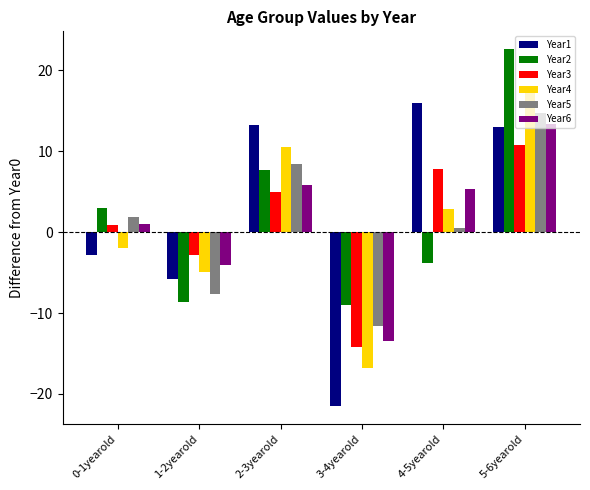

List the labels in order of Year4 value, largest first.

5-6yearold, 2-3yearold, 4-5yearold, 0-1yearold, 1-2yearold, 3-4yearold